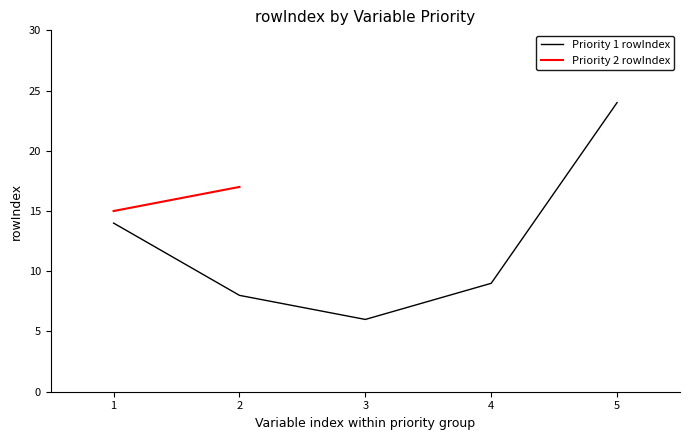

True or false: Priority 1 rowIndex has a value of 8 at 2.

True